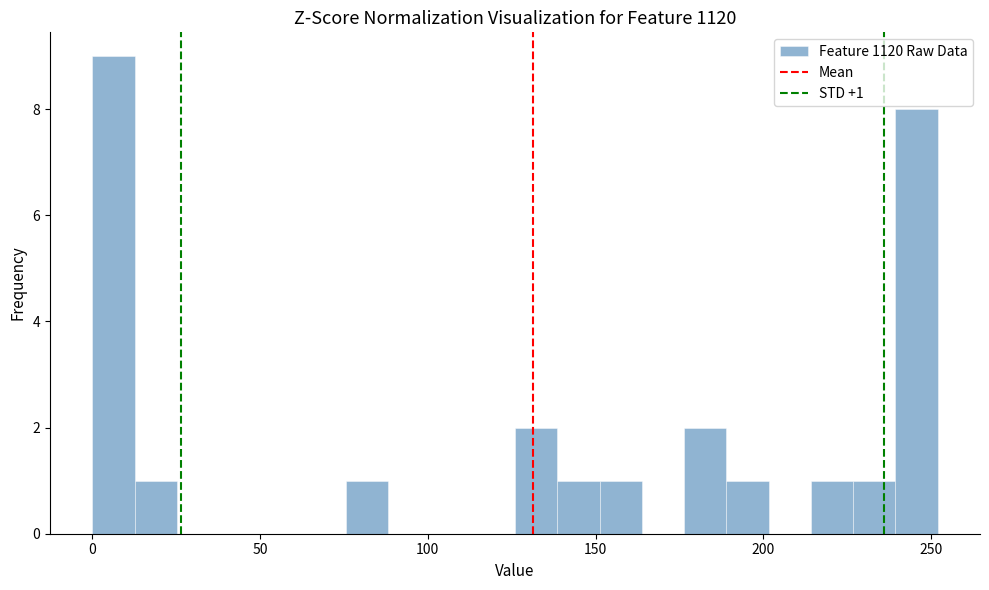

Around what value on the x-axis is the tallest bar? Give the approximate position of its centre, as read against the axis.

5